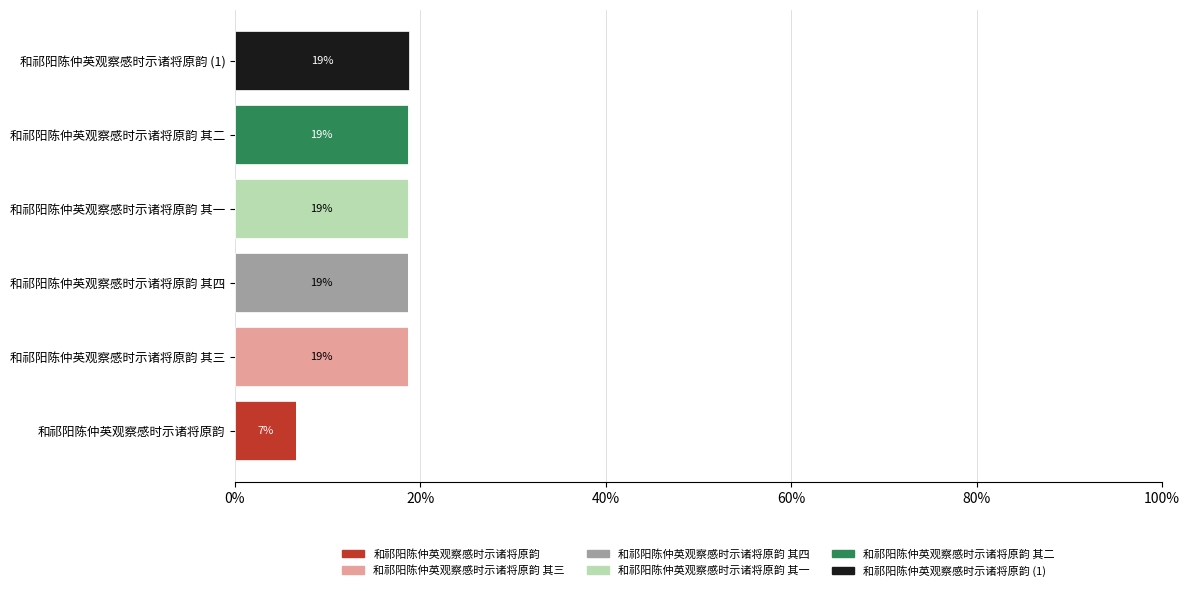

What is the highest value of the 和祁阳陈仲英观察感时示诸将原韵 series?

6.6